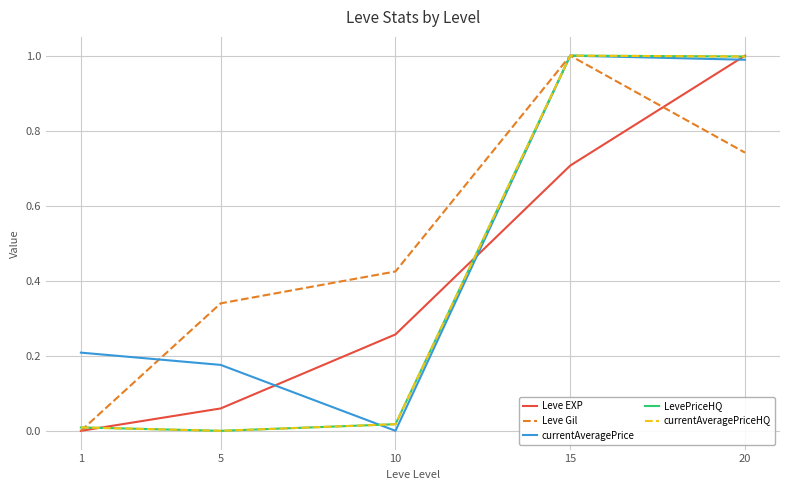

Does the chart have visible grid lines?

Yes